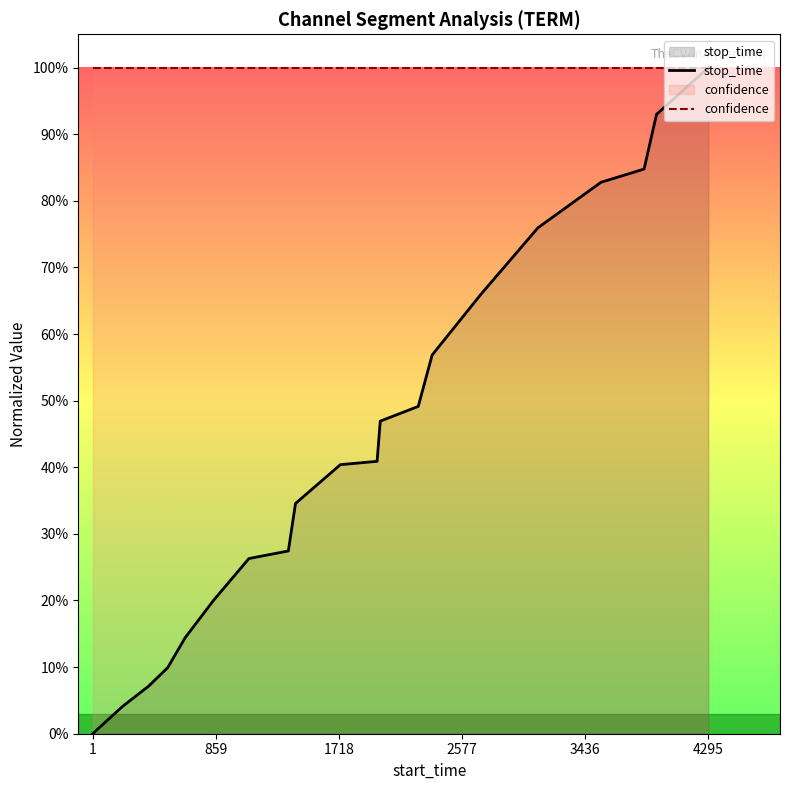

What is the maximum value shown in the chart?

1.0